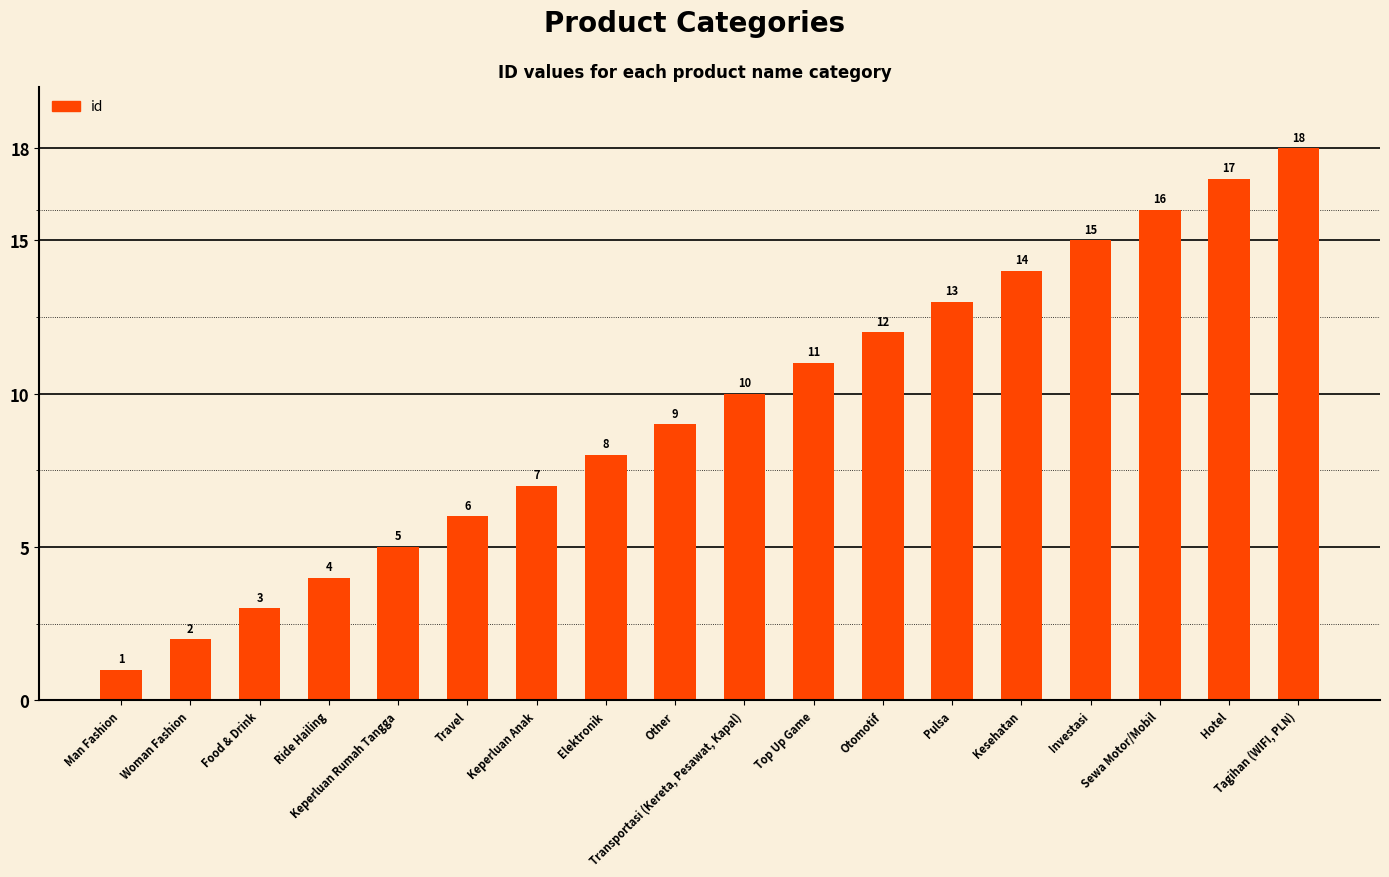

Where is the data nearest to the value 9?

Other